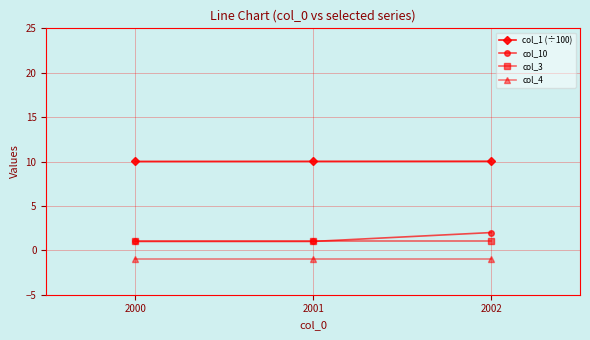

What is the value of the col_4 point at the 3rd from the left?

-1.0